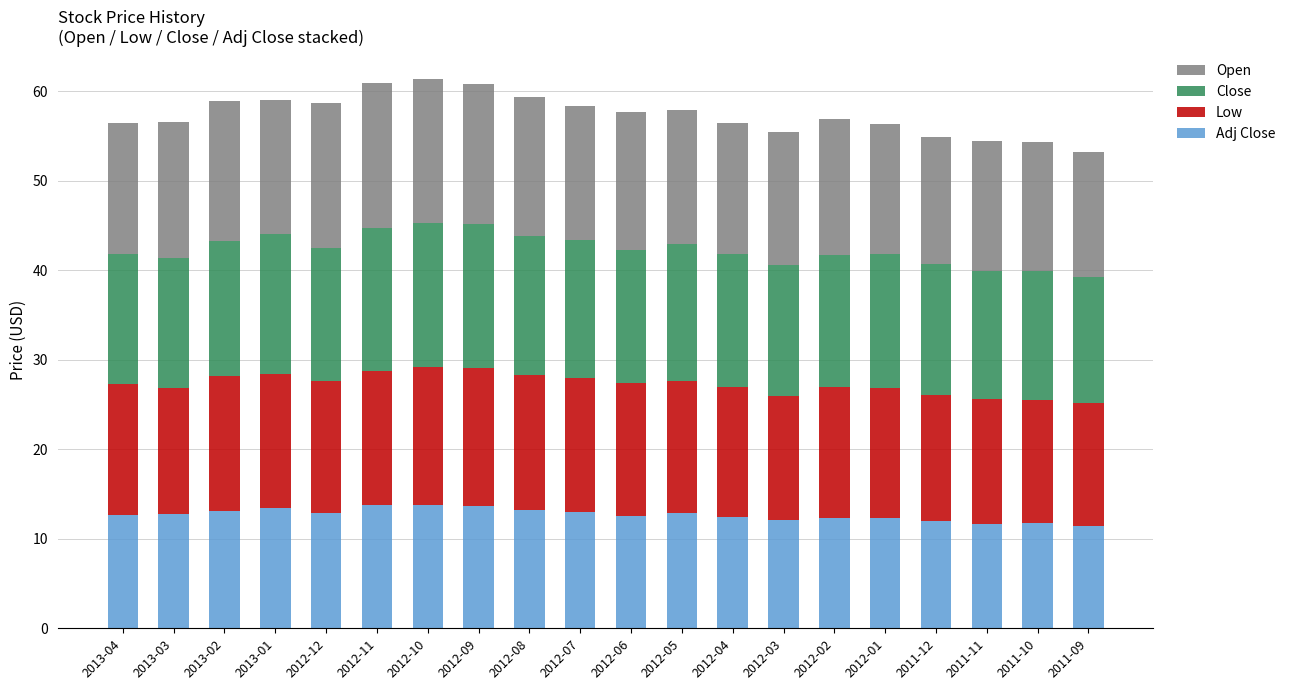

What are all the series names shown in the legend?

Open, Close, Low, Adj Close